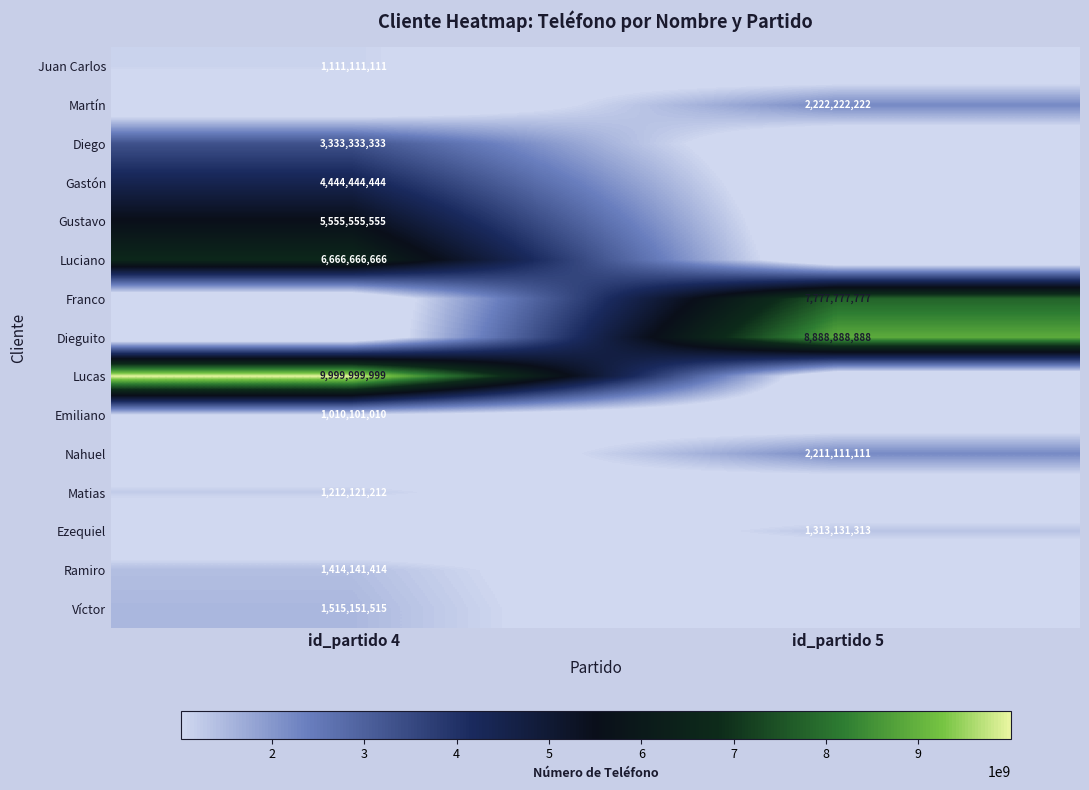

The value of Franco at id_partido 5 is 12995603588. True or false?

False